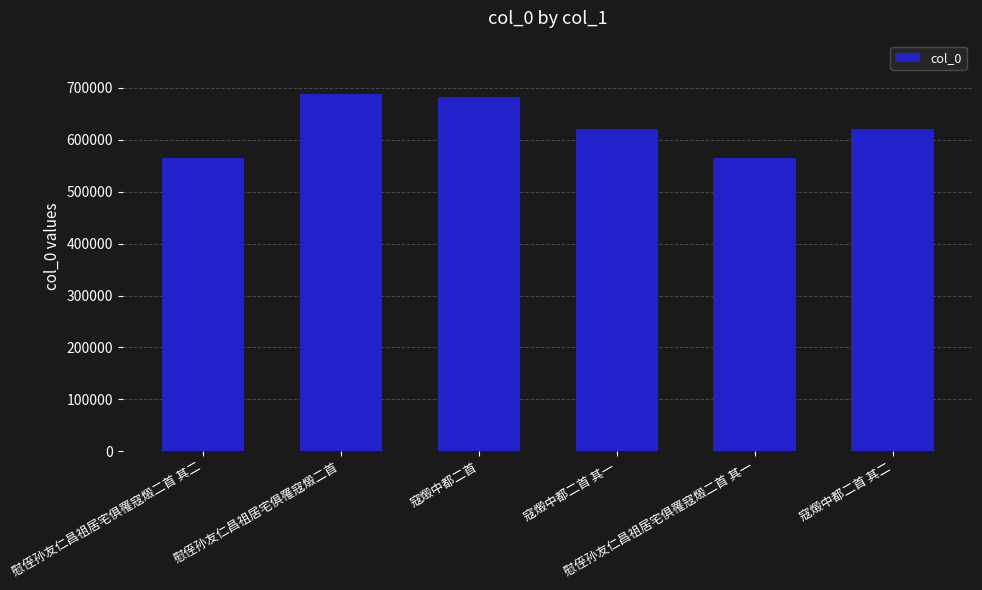

True or false: the data shows 897489 at 寇燬中都二首 其一.

False